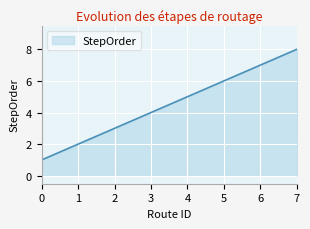

What is the minimum value shown in the chart?

1